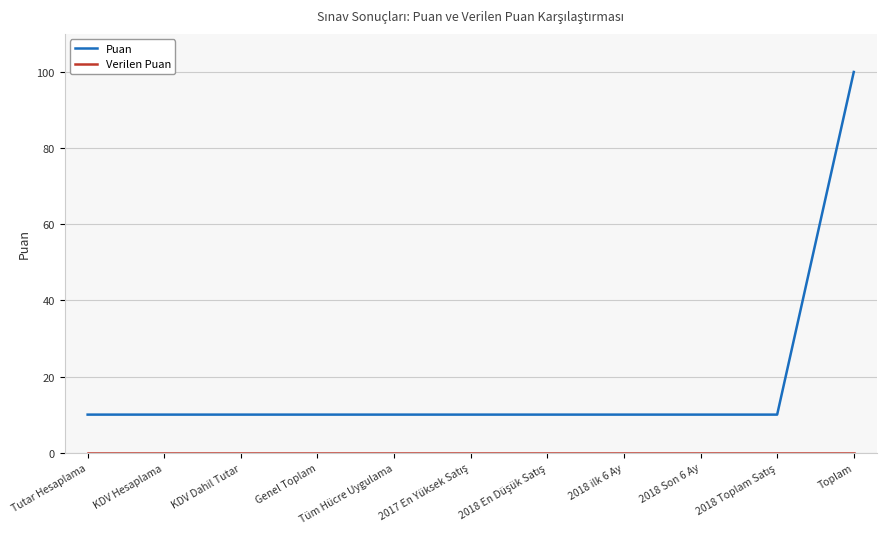

What is the spread (max minus min) of values at KDV Hesaplama?

10